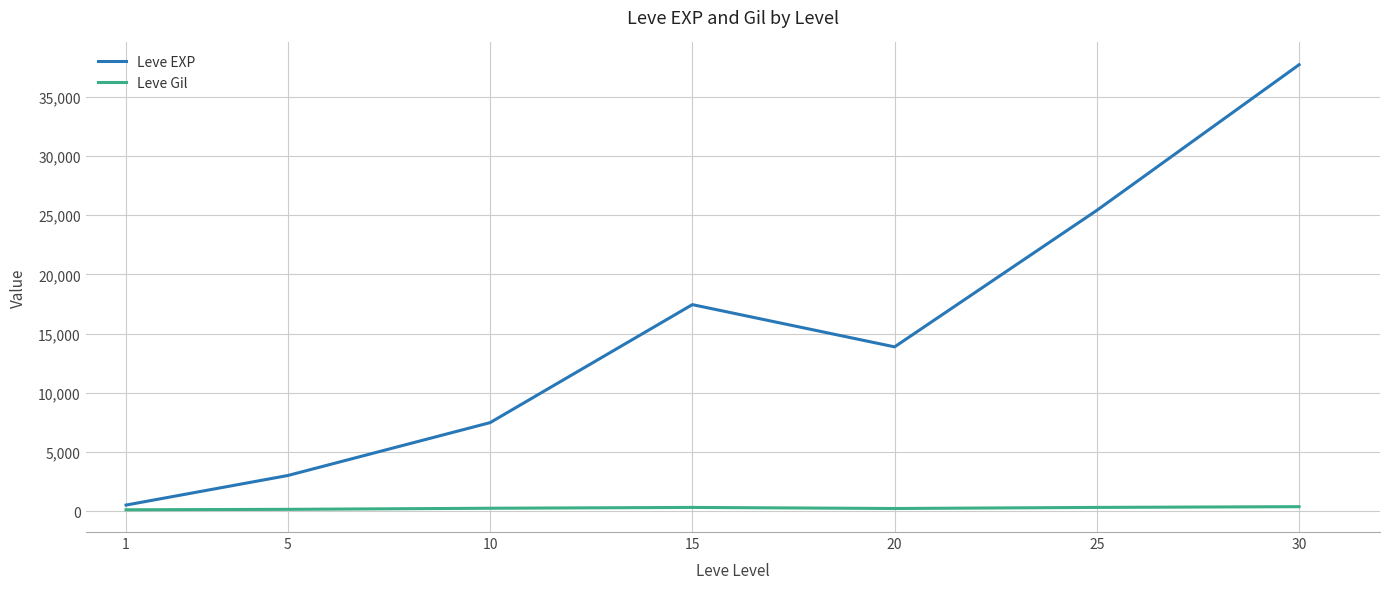

At which category is the sum across all series the highest?

30